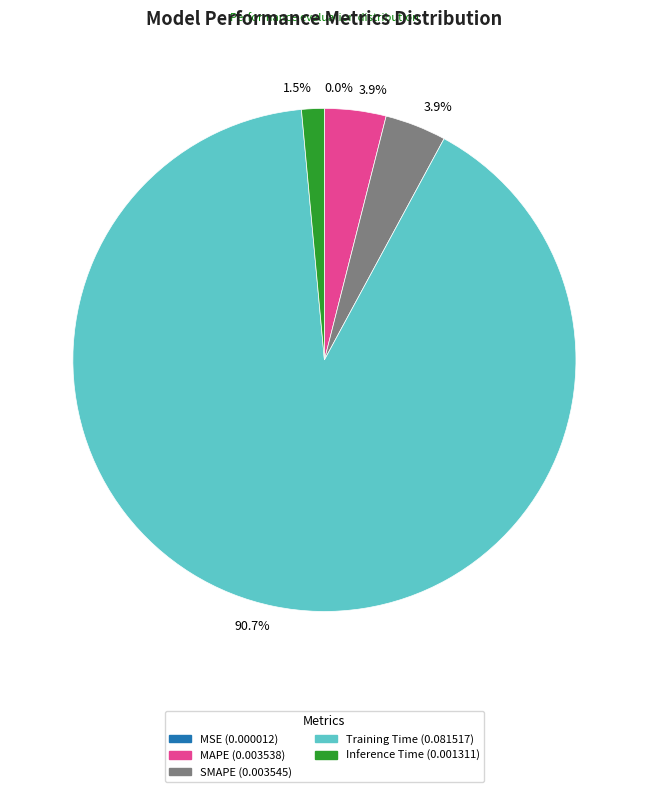

Is there a majority slice in this chart?

Yes